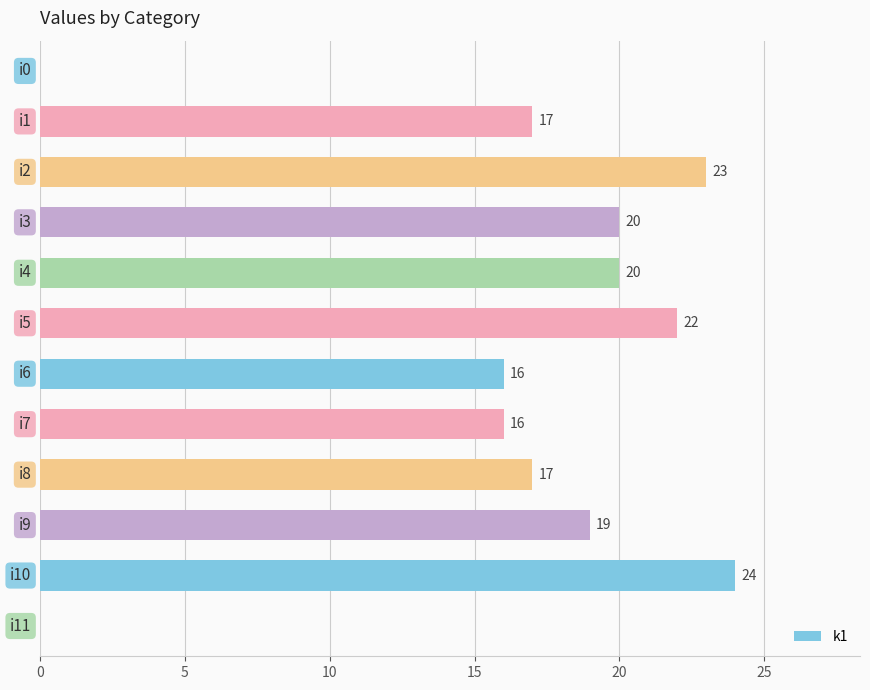

What is the greatest value displayed?

24